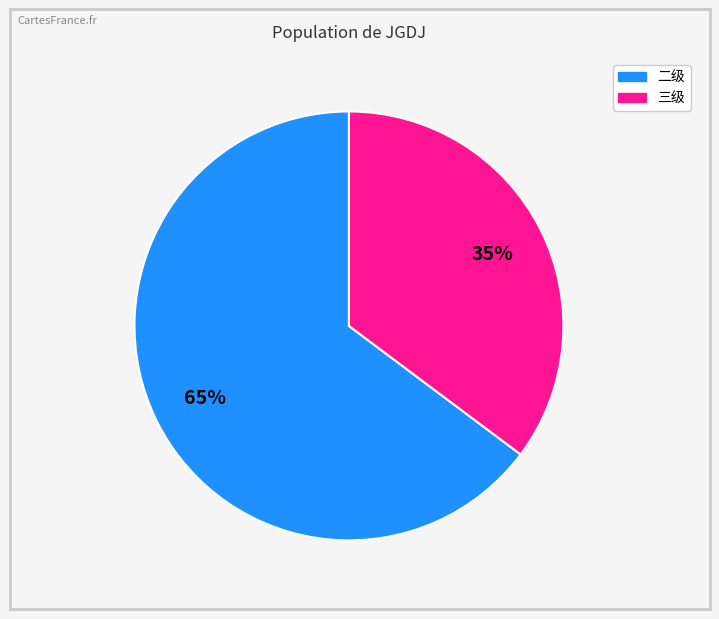

Is there any slice that represents more than half of the pie?

Yes